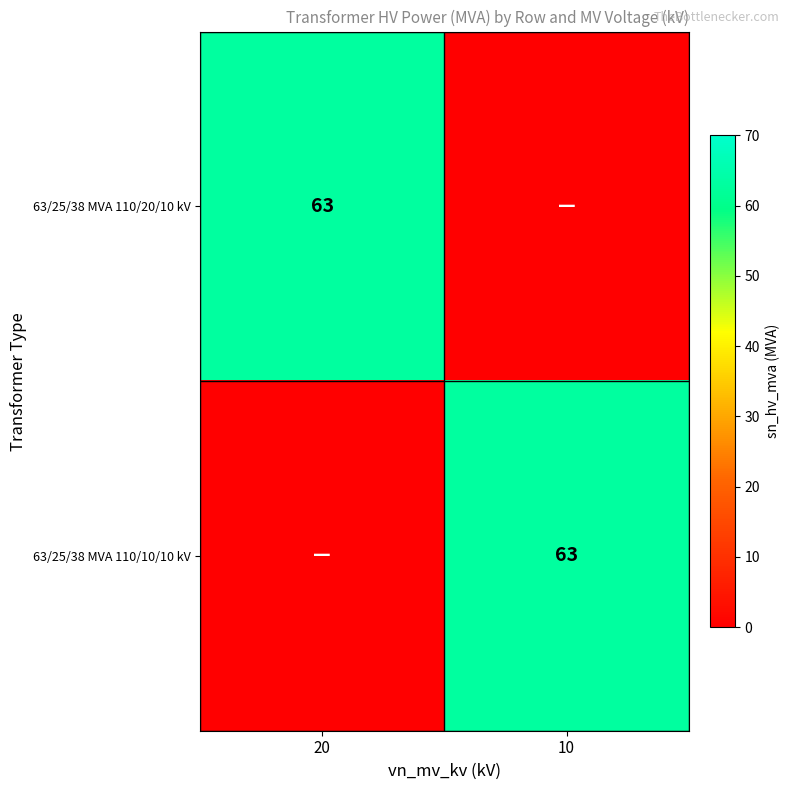

Is it true that 63/25/38 MVA 110/10/10 kV equals 84 at 10?

False